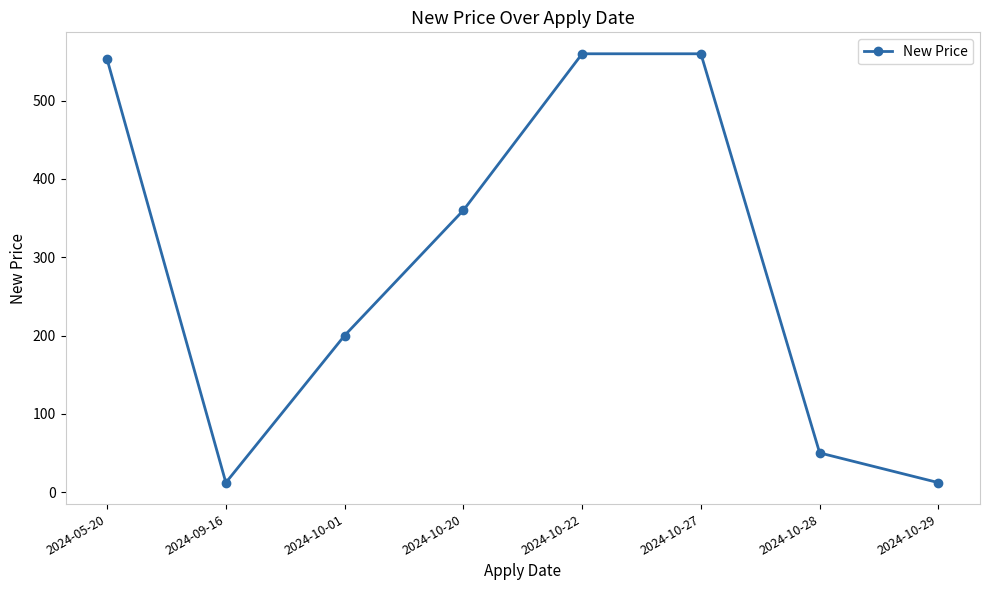

How many data points are less than 360?

4